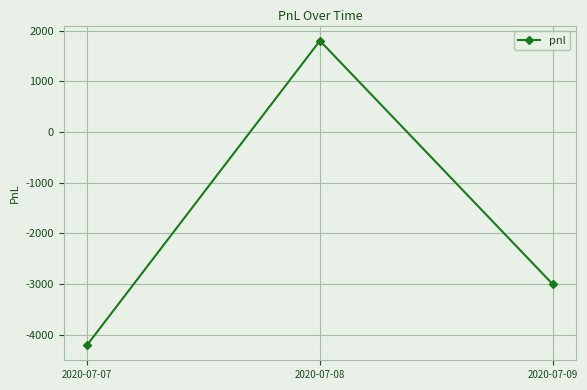

How many data points are less than -3000?

1